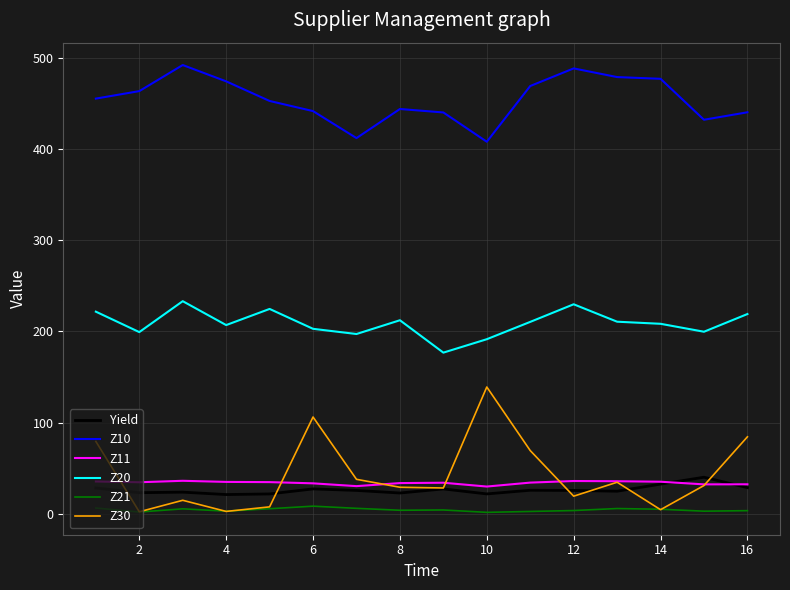

Which series has the widest spread of values?

Z30